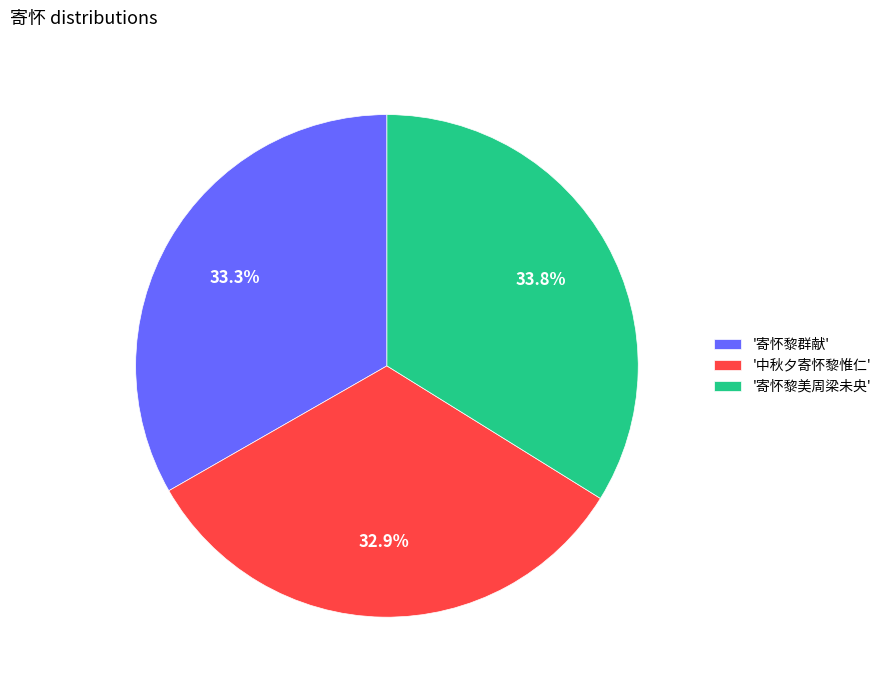

What percentage is NOT represented by '中秋夕寄怀黎惟仁'?

67.1%